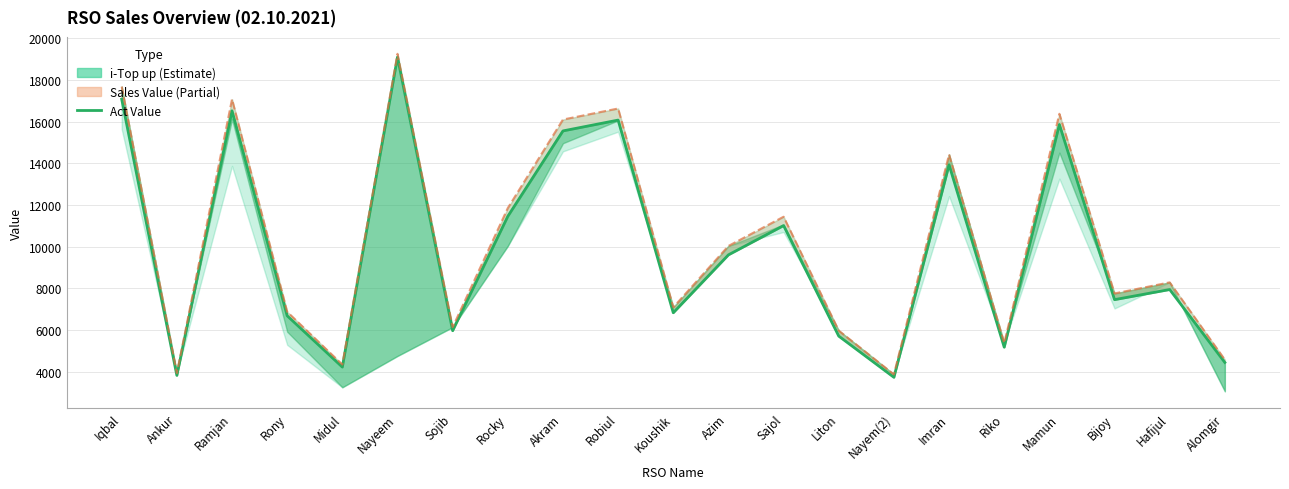

True or false: the data has more than 2 interior local peaks.

True